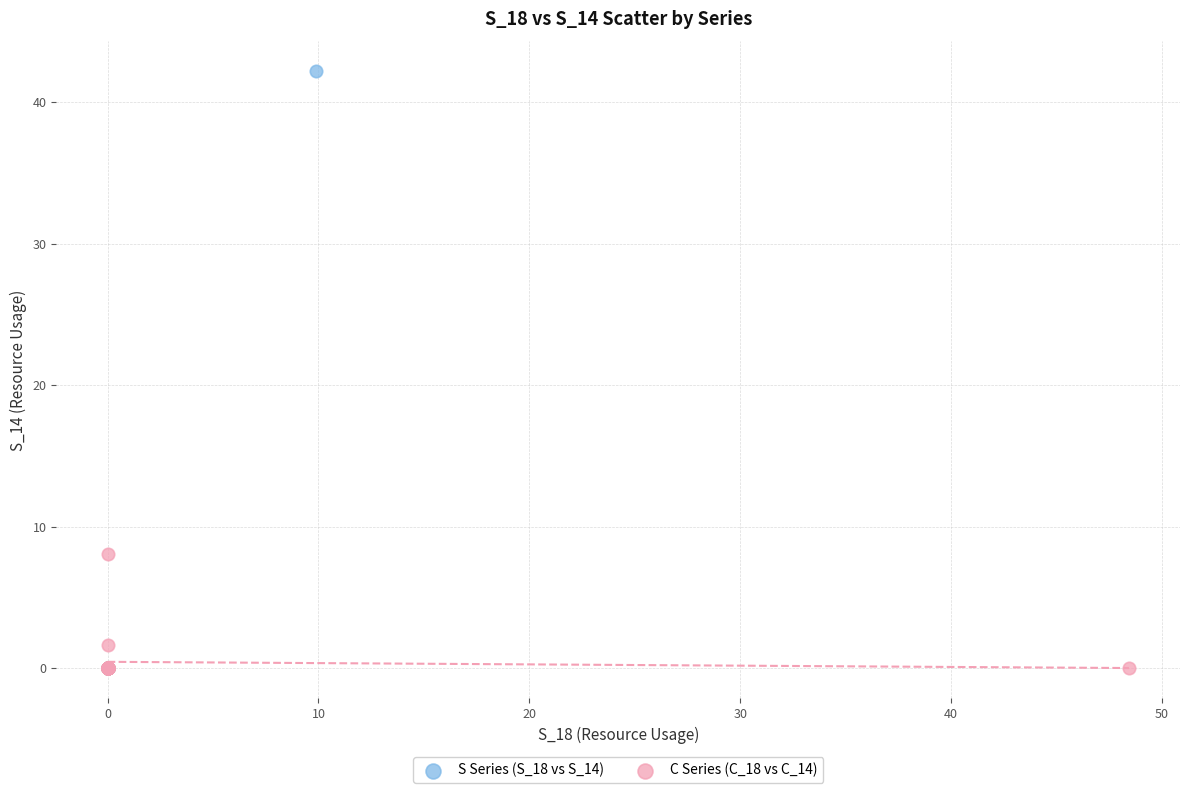

What are all the series names shown in the legend?

S Series (S_18 vs S_14), C Series (C_18 vs C_14)